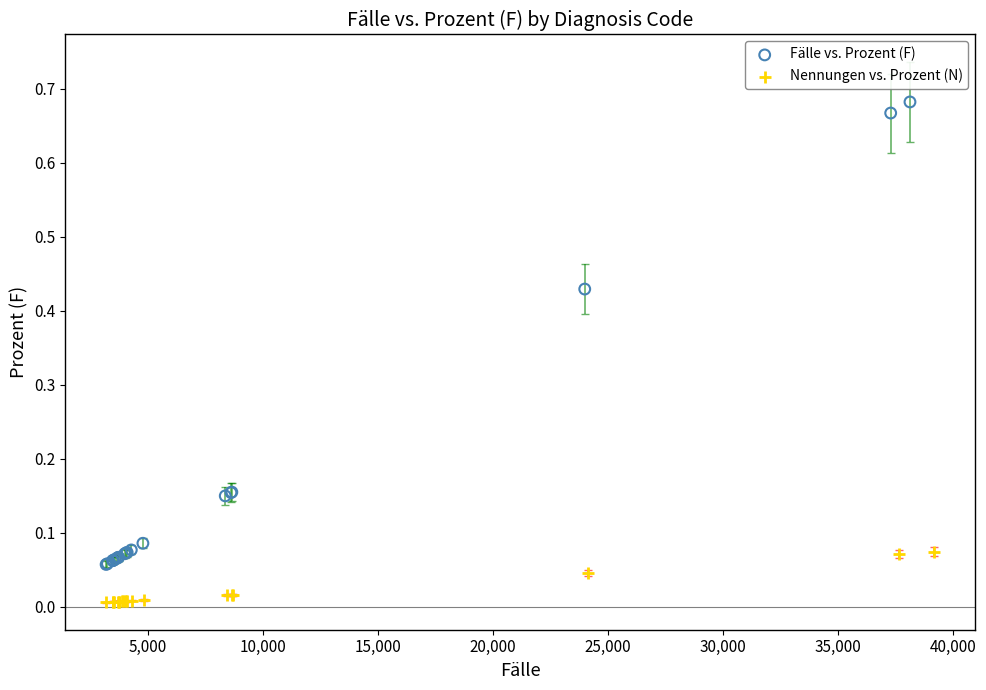

Which series contains the highest Y value?

Fälle vs. Prozent (F)